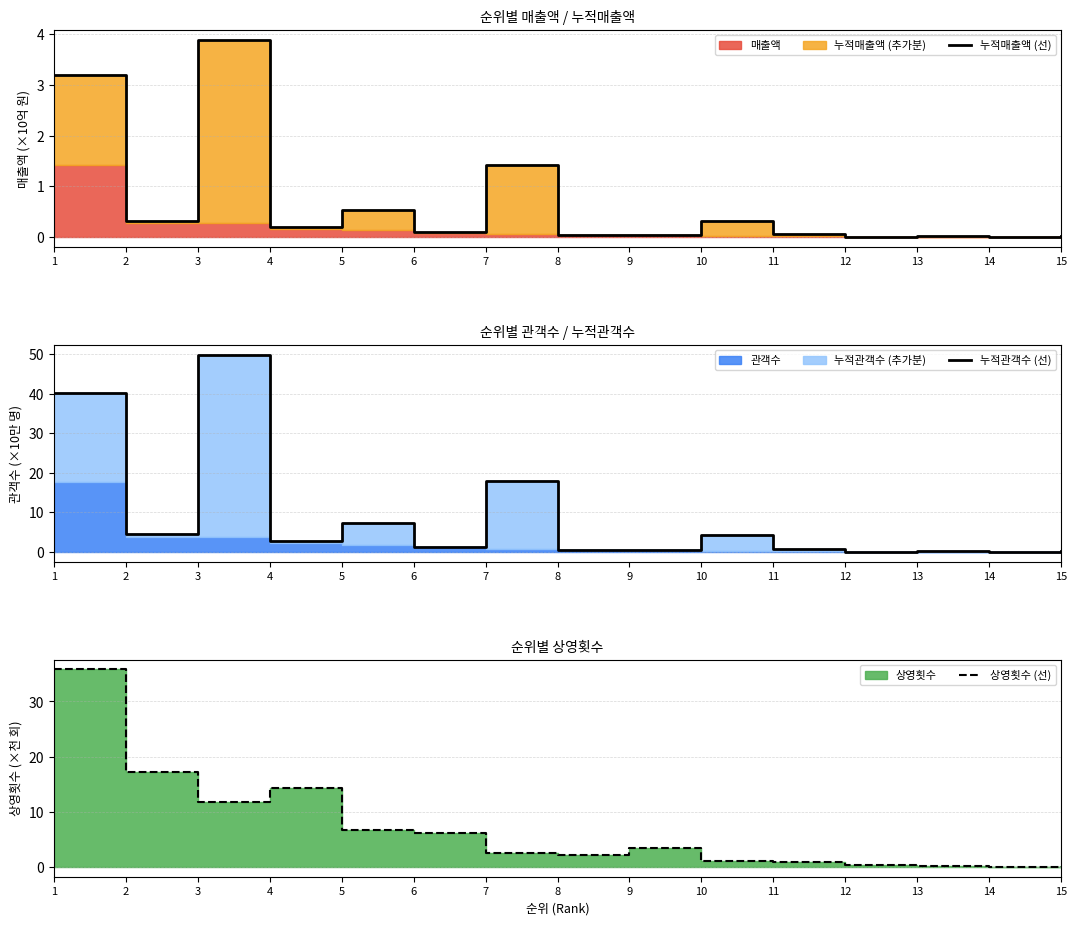

After their last crossing, which series has the higher values: 상영횟수 (선) or 누적관객수 (선)?

상영횟수 (선)